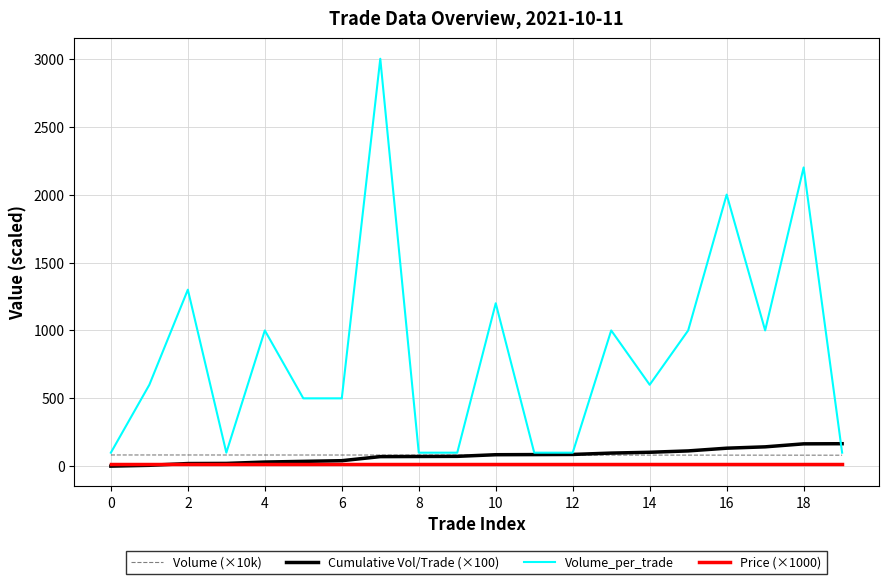

At how many categories does at least one series exceed 638?

9